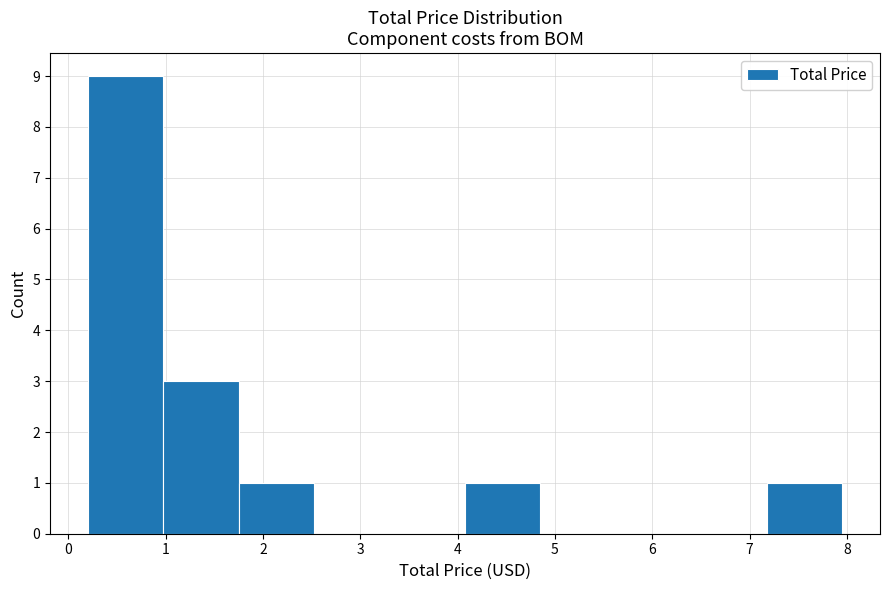

How tall is the bar that spans 1.0 to 1.8 on the x-axis? Neither the bar edges nor the heights are printed on the chart, so give them approximately, as read against the axes.

3